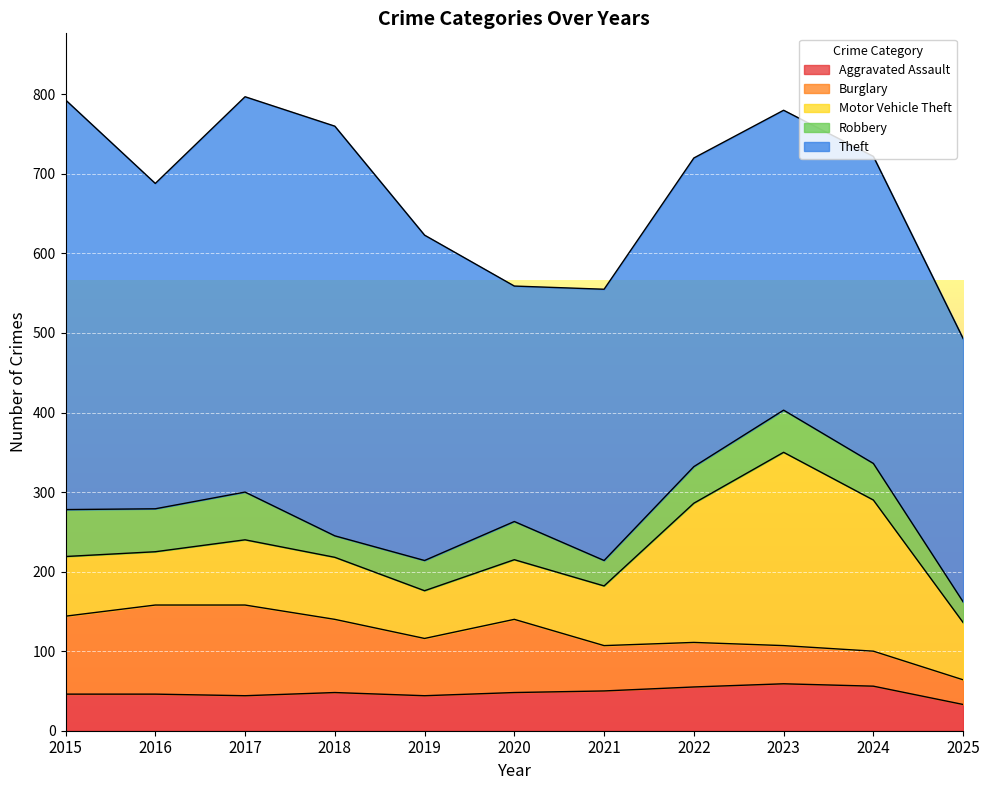

Where is Burglary nearest to the value 72?

2019